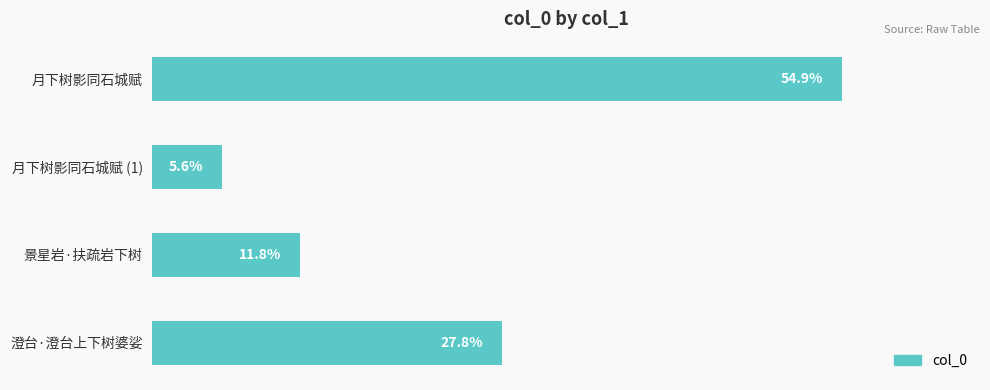

Where is the data nearest to the value 30?

澄台·澄台上下树婆娑